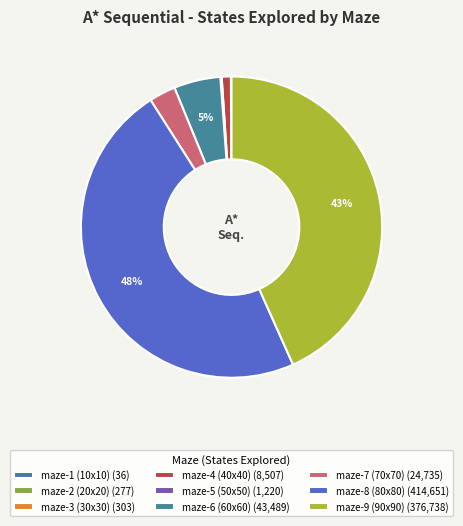

How many segments does this pie chart have?

9